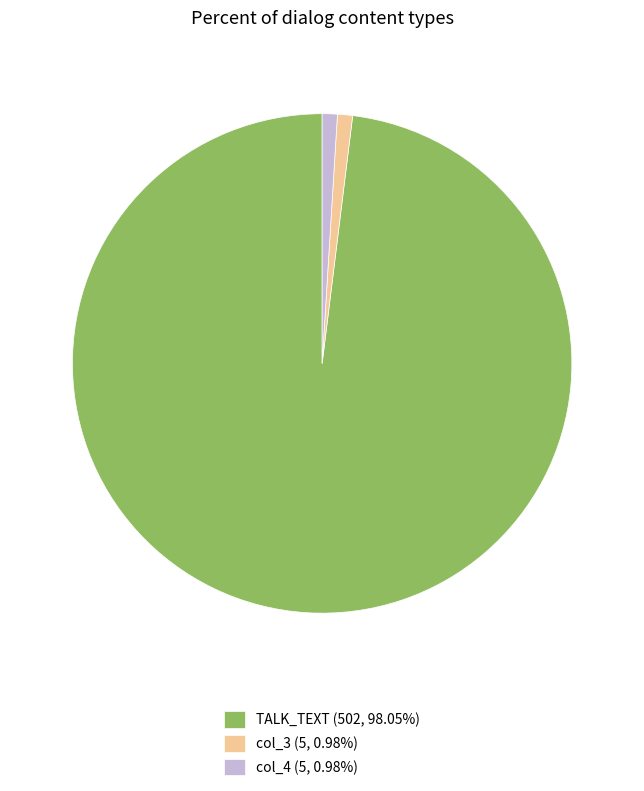

Is the sum of col_4 (5, 0.98%) and TALK_TEXT (502, 98.05%) greater than half?

Yes